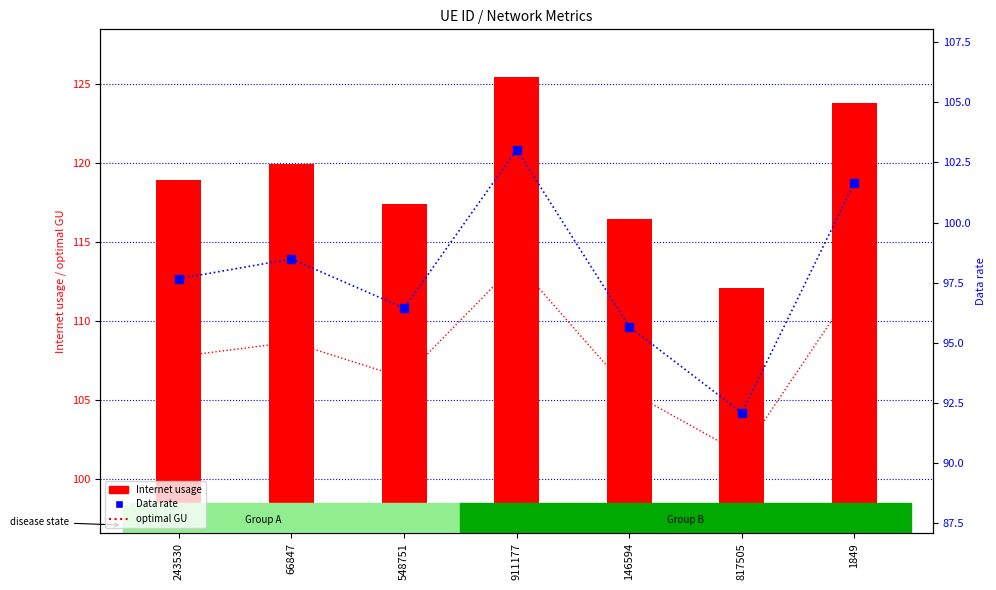

At which category is the sum across all series the highest?

911177